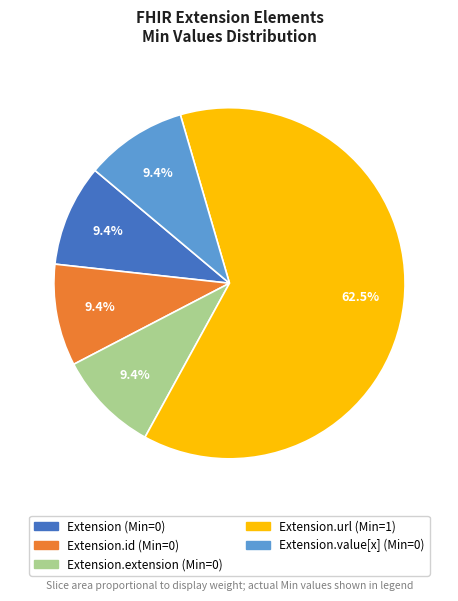

Does any single category account for the majority?

Yes